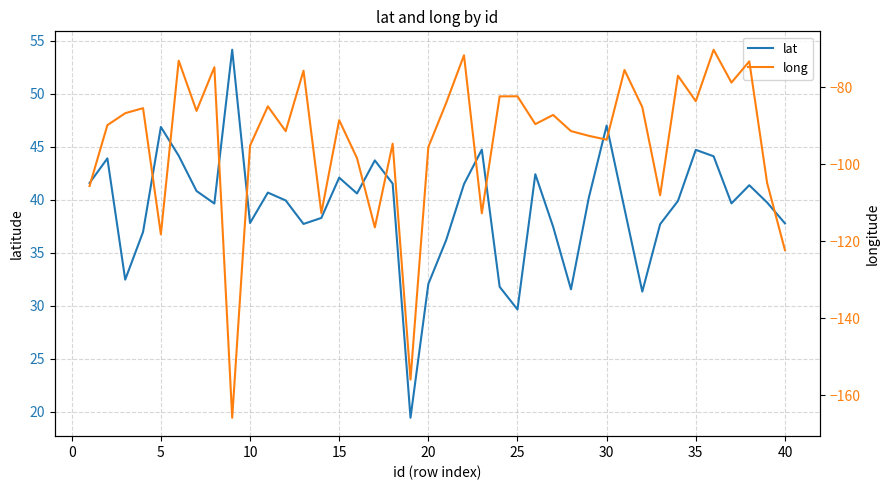

True or false: lat has a value of 59.6 at 15.

False